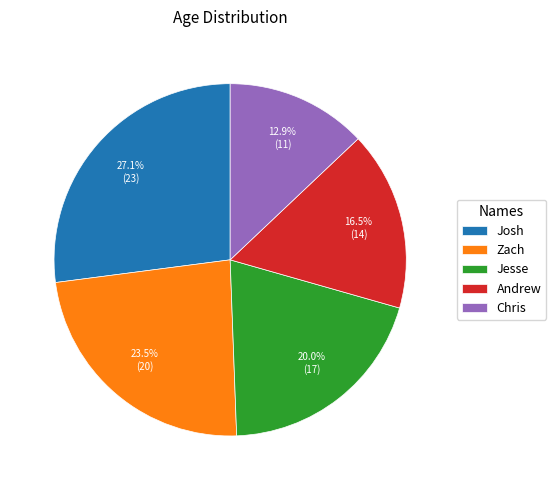

Does any single category account for the majority?

No